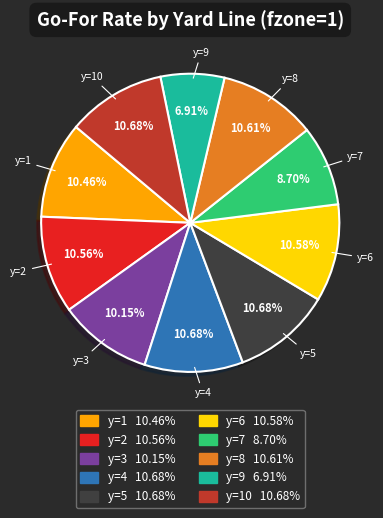

Does any single category account for the majority?

No